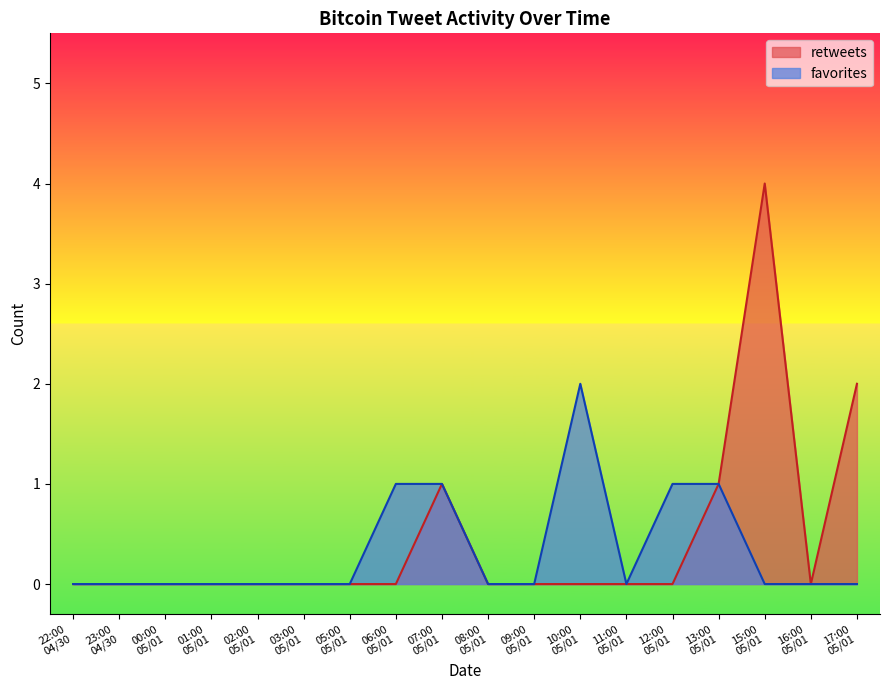

Rank the series at 2011-05-01 00:20 from lowest to highest value.

retweets, favorites